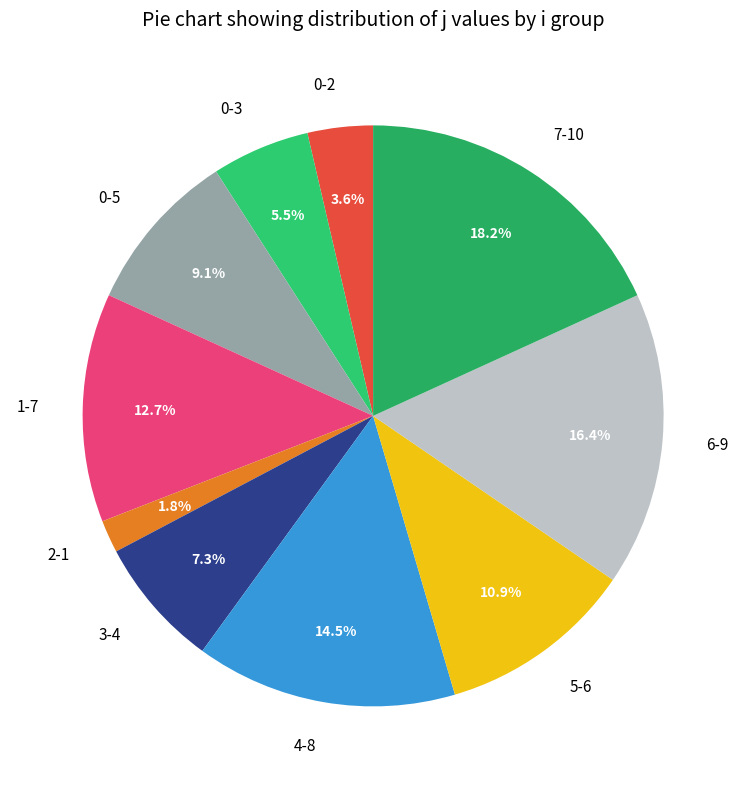

Is the sum of 5-6 and 1-7 greater than half?

No